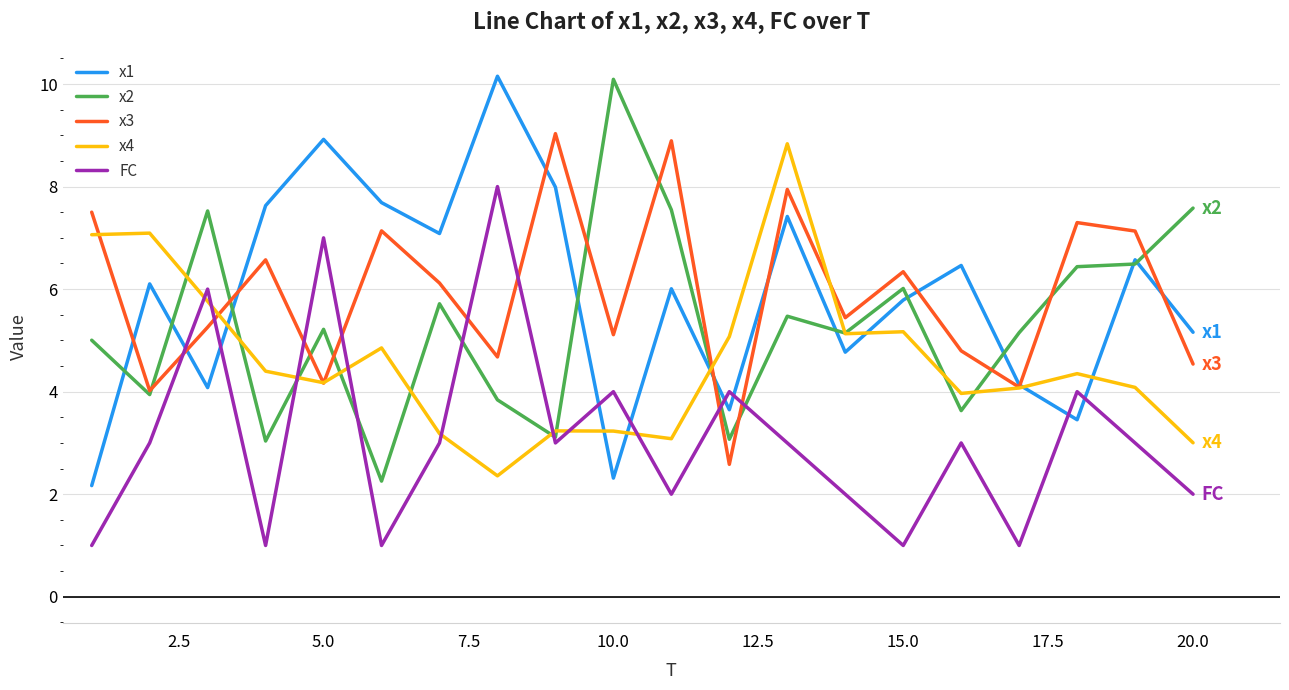

What is the smallest value displayed?

1.0